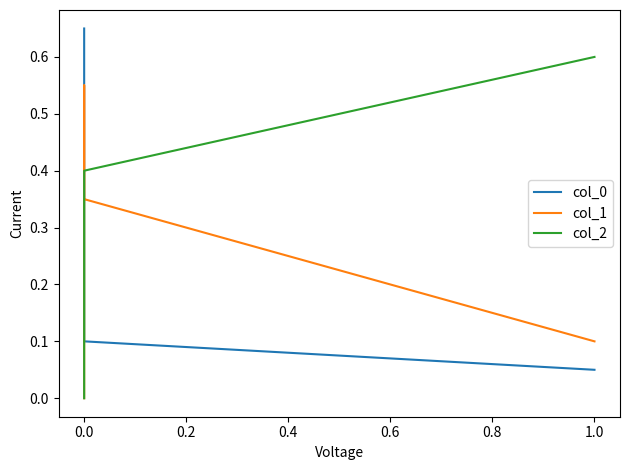

Between which two adjacent categories do col_1 and col_2 first intersect?

0.0 and 0.0